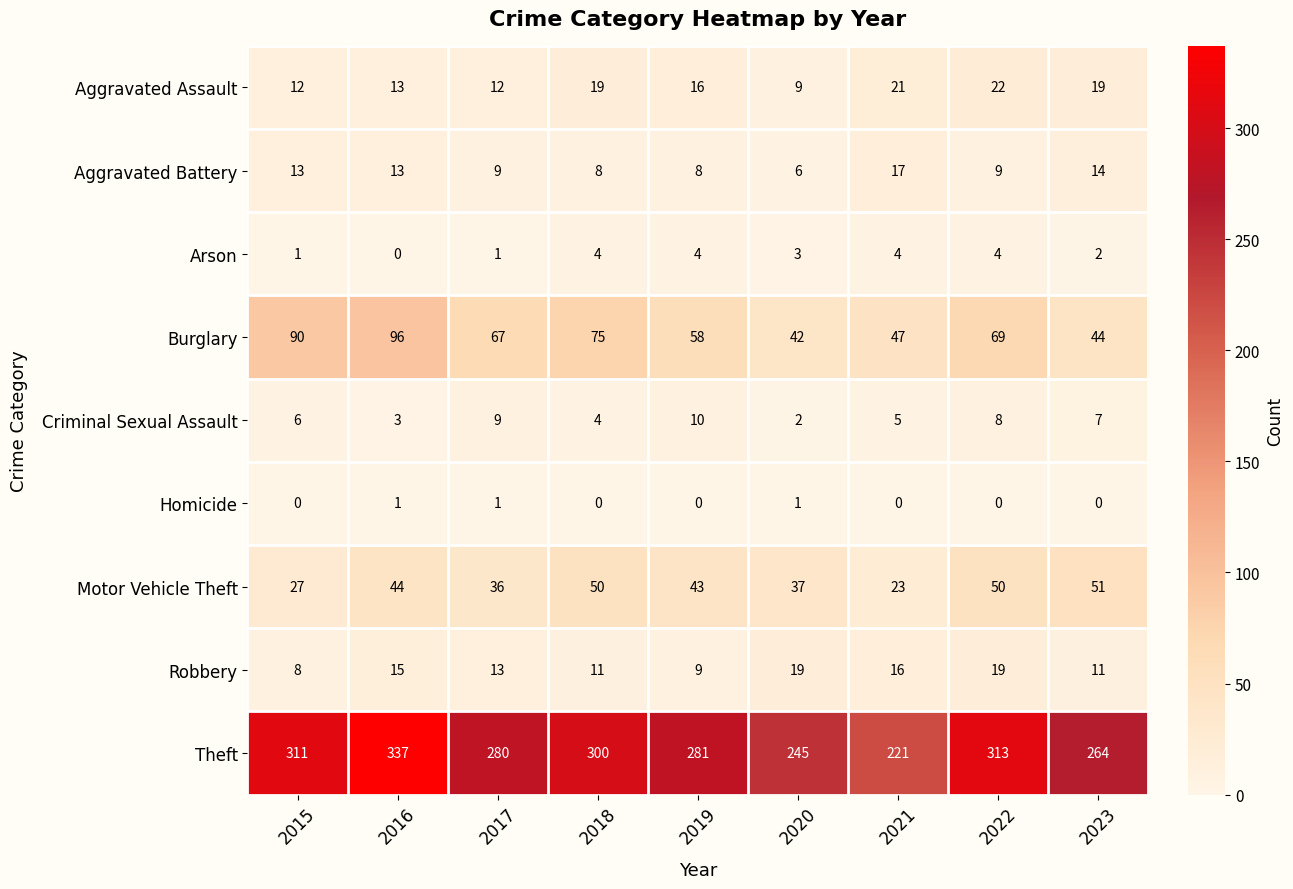

At how many categories does at least one series exceed 131?

9